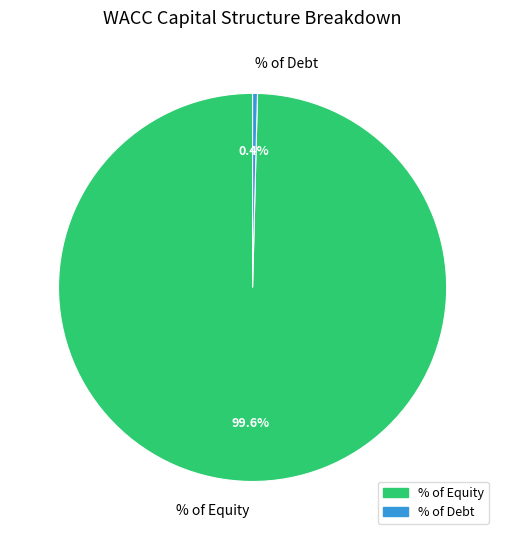

What percentage is the % of Equity slice, to the nearest percent?

100%